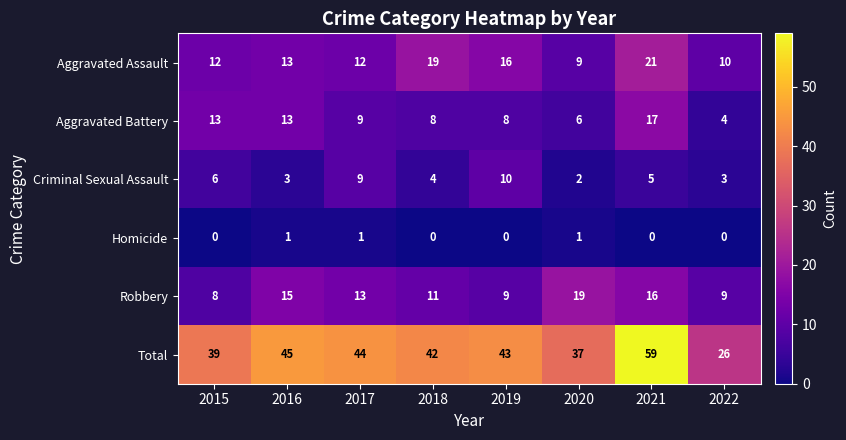

The Criminal Sexual Assault series shows 5 at 2021. True or false?

True